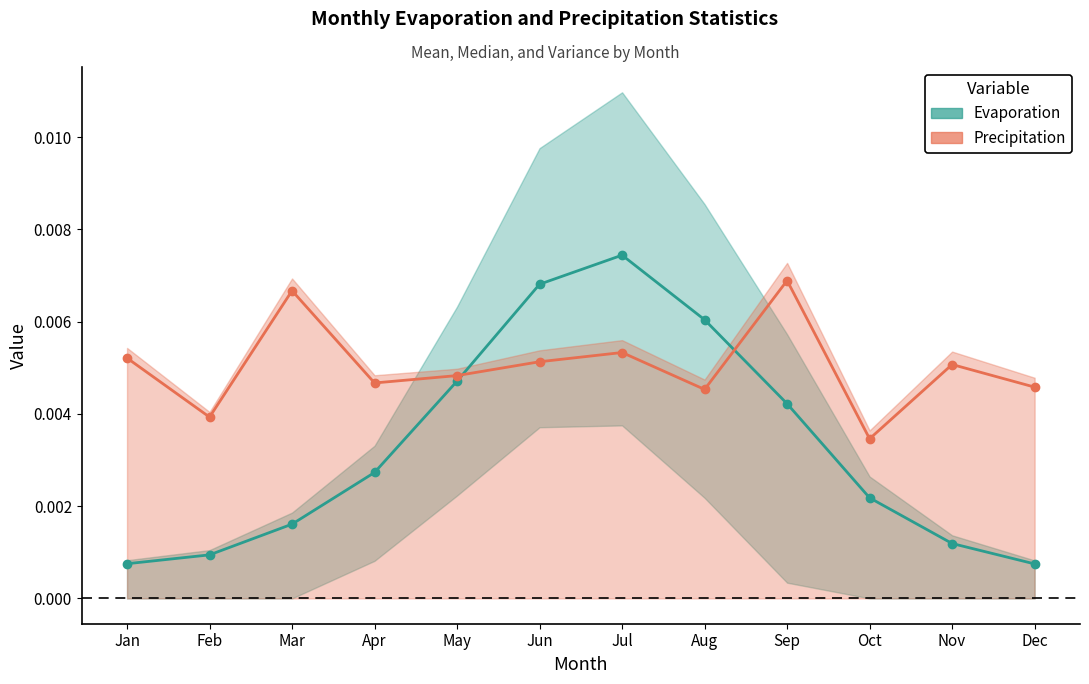

How many interior local valleys does the prcp.mean series have?

4